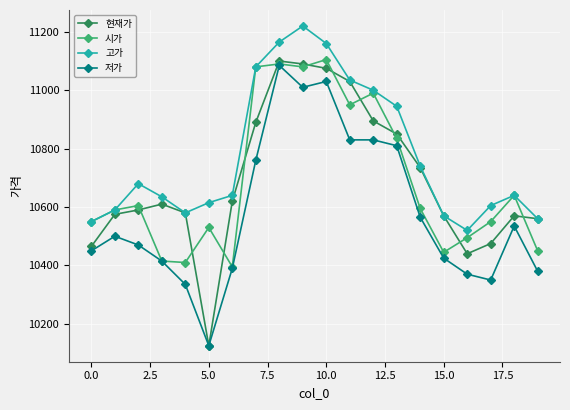

How many data points does each series have?

20